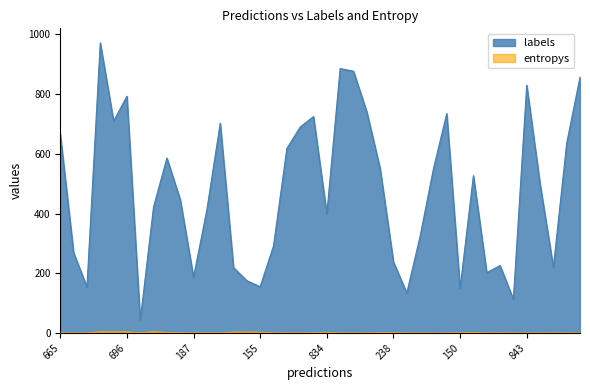

What is the sum of all labels values?

18935.0